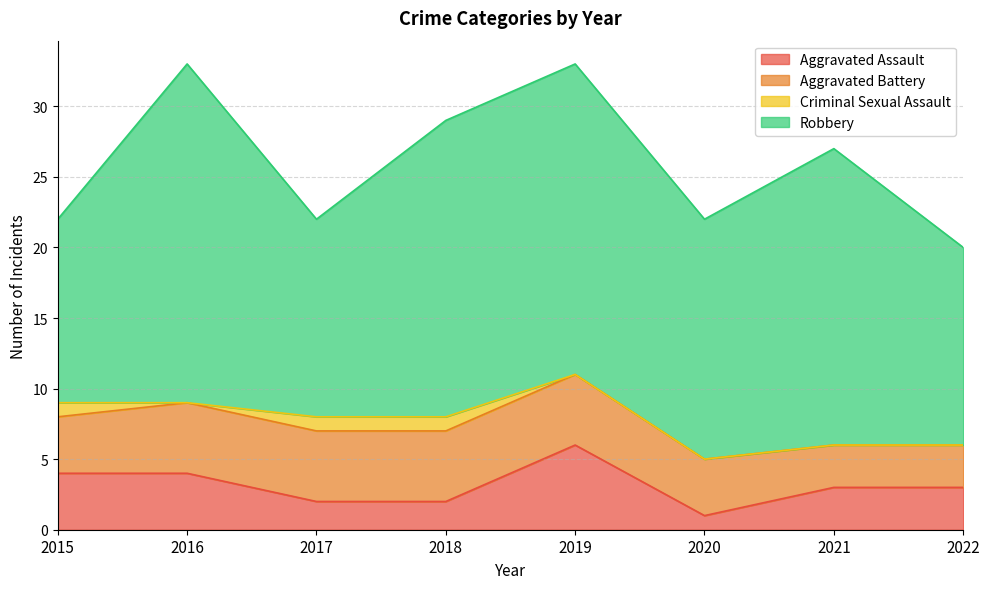

How many lines are shown in the chart?

4